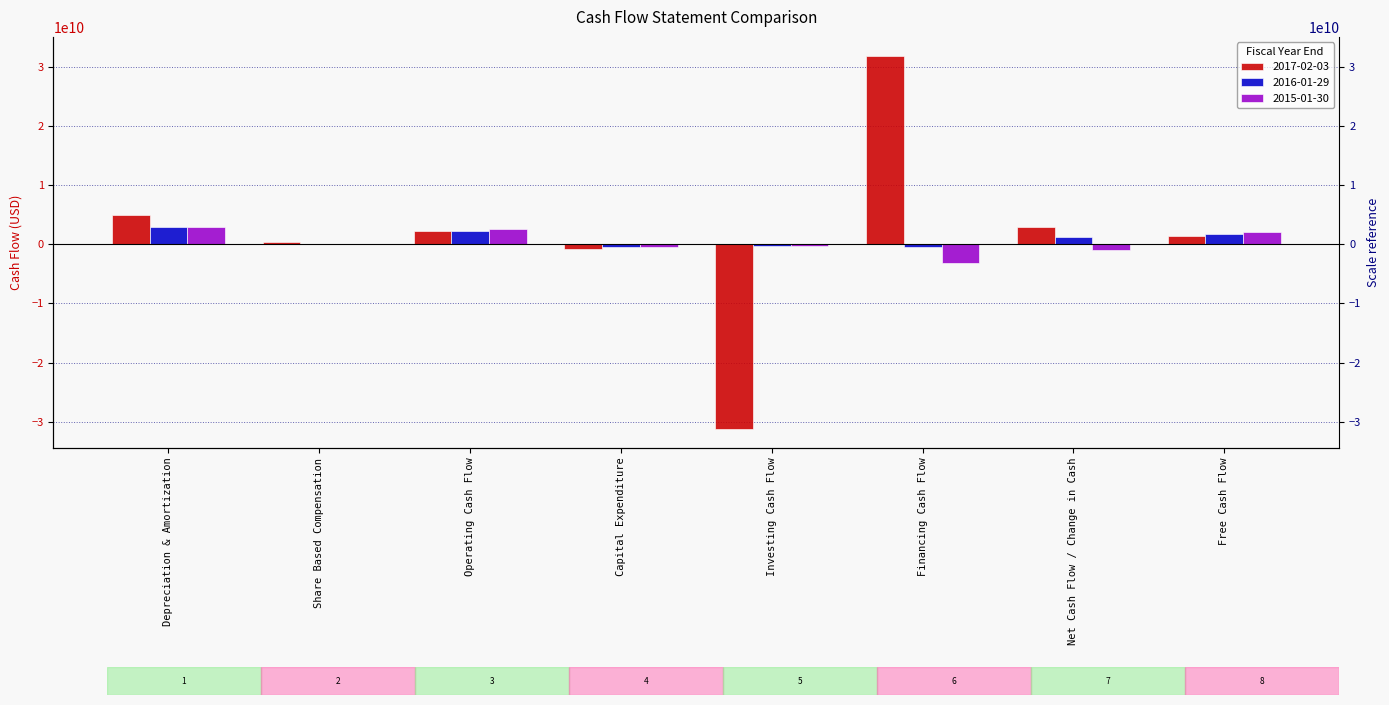

What position from the left is Financing Cash Flow?

6